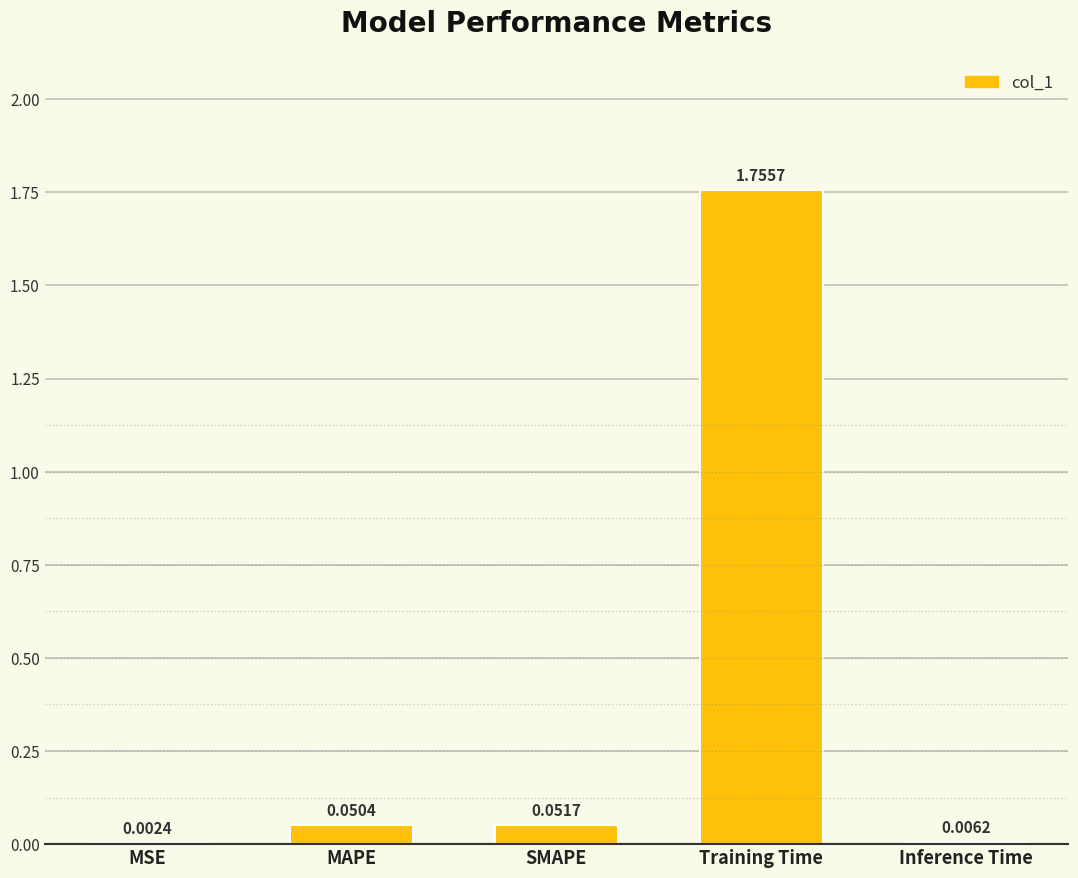

Where is the data nearest to the value 0?

MSE